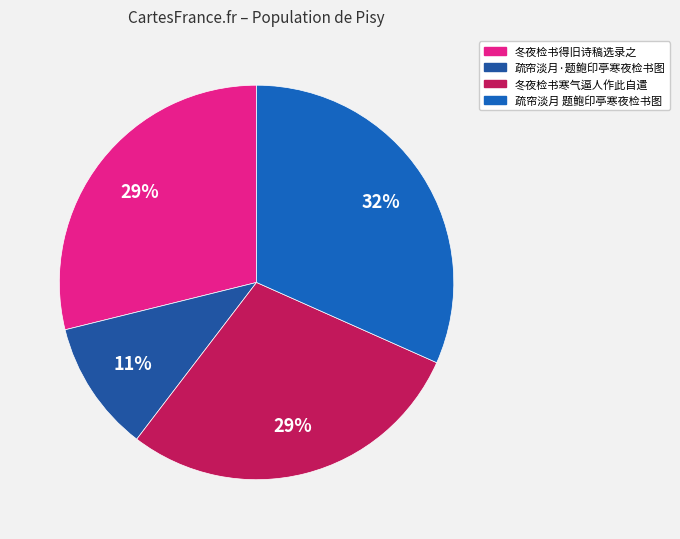

What percentage is NOT represented by 疏帘淡月·题鲍印亭寒夜检书图?

89.2%